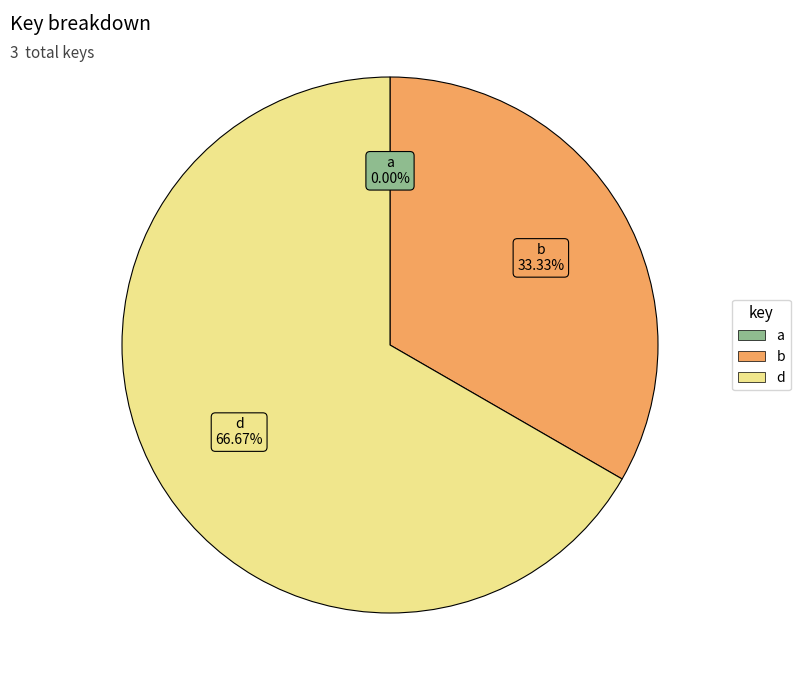

To the nearest percent, what is the difference between the largest and smallest slice percentages?

67%